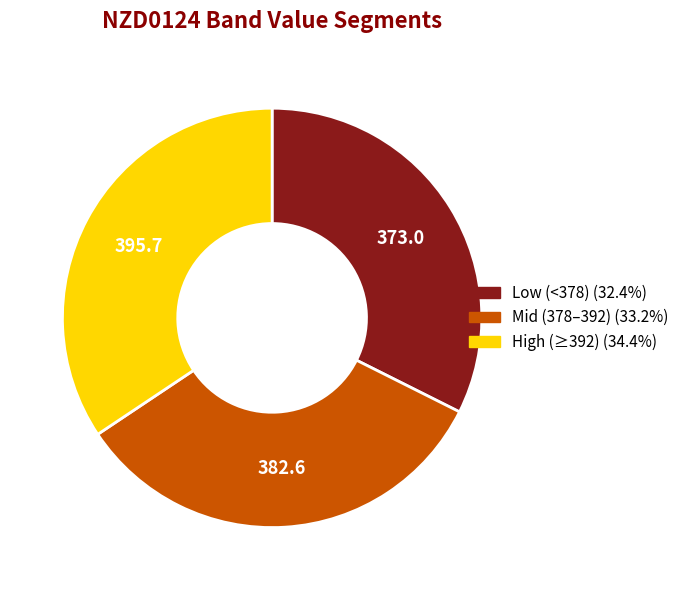

Is there a majority slice in this chart?

No